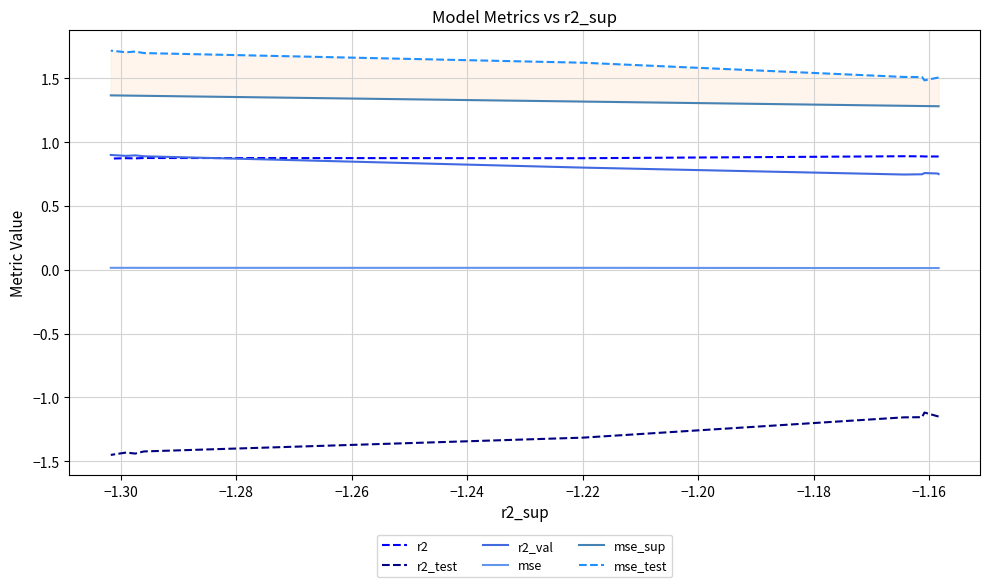

The r2_val series shows 1.2 at −1.16. True or false?

False